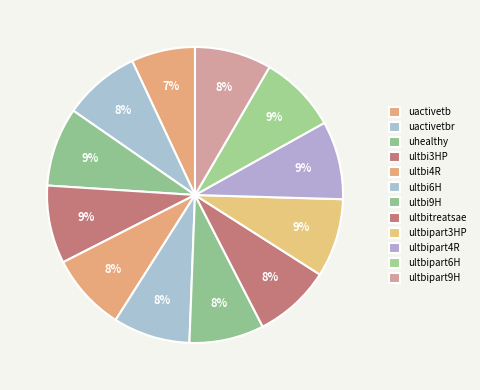

To the nearest percent, what portion does ultbipart9H represent?

8%